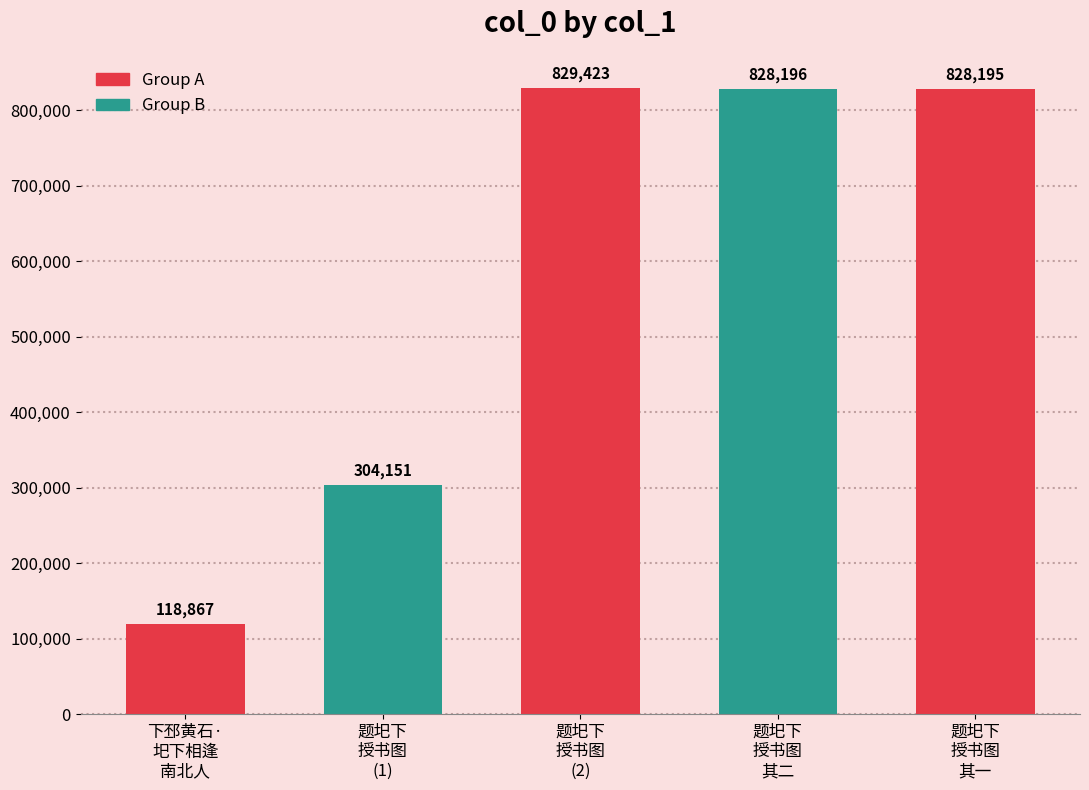

How many bars are there in total?

5